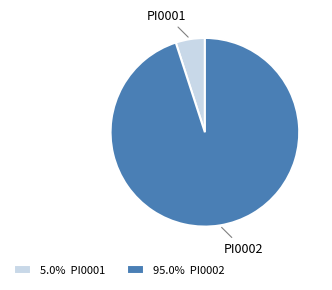

What is the smallest slice in the pie chart?

PI0001